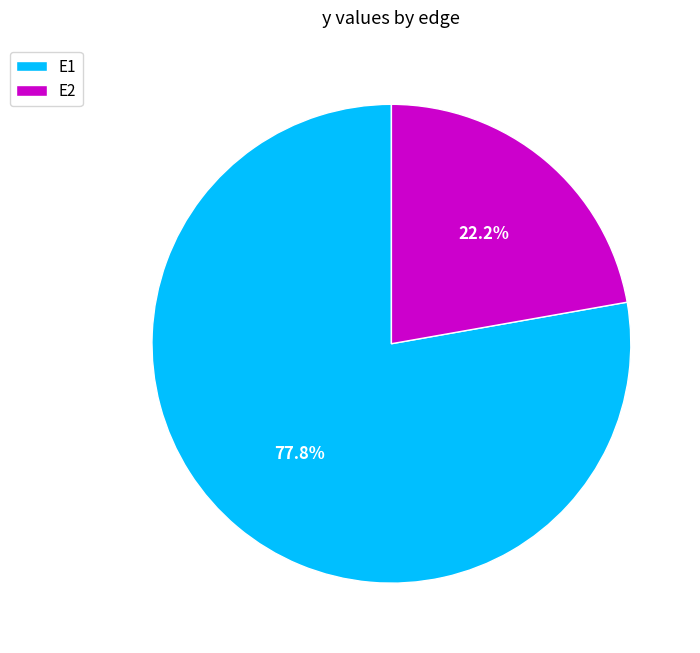

Between E1 and E2, which is larger?

E1